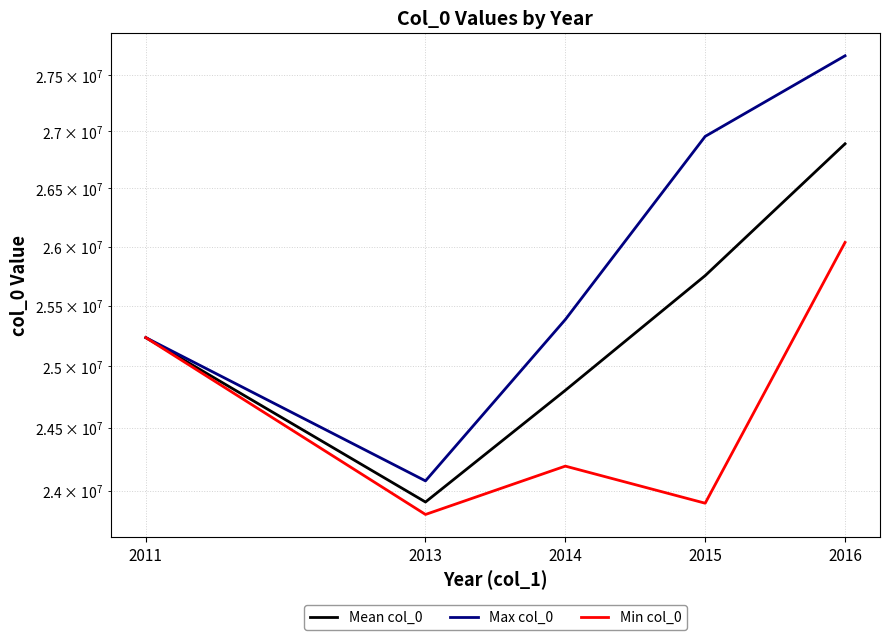

What is the total value across all series at 2013?

71813607.0